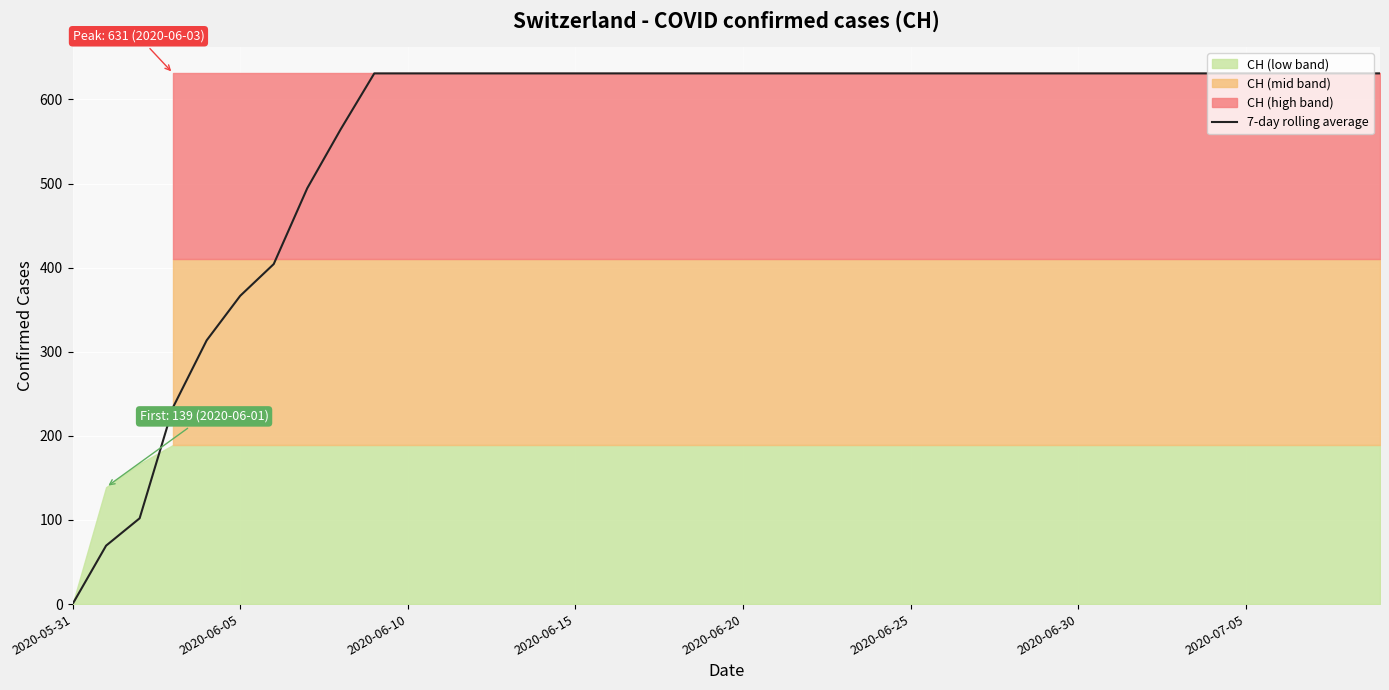

What is the difference between the maximum and second lowest values?

561.5